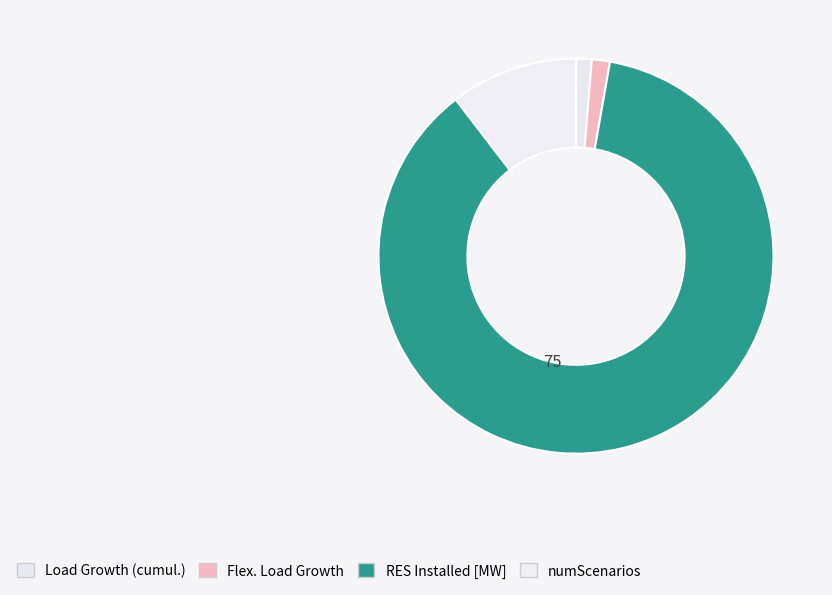

How many segments does this pie chart have?

4